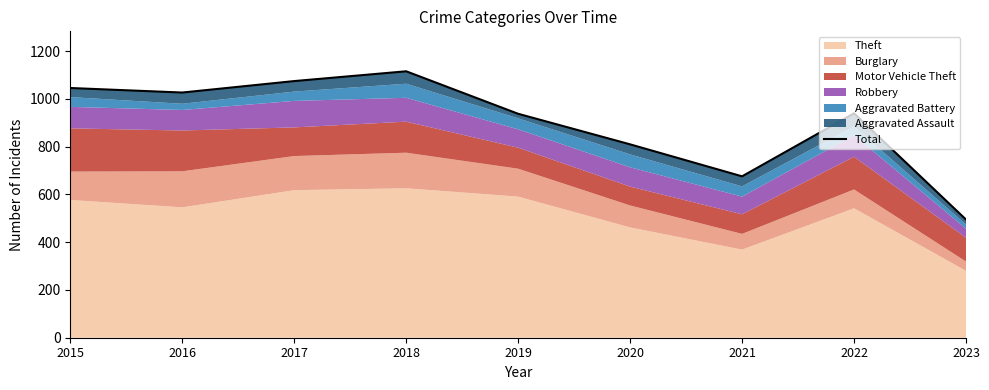

What is the difference between the maximum and second lowest values?

440